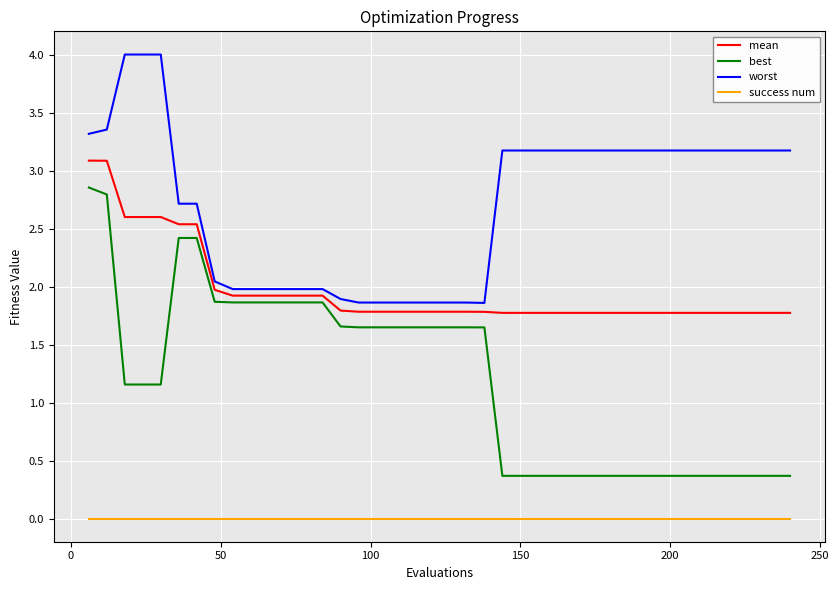

Which series has the widest spread of values?

best